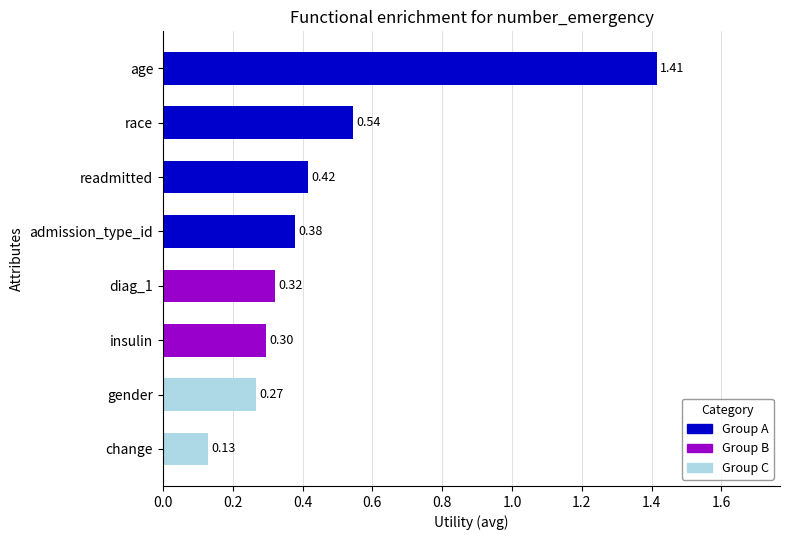

Which label corresponds to the largest value in the chart?

age